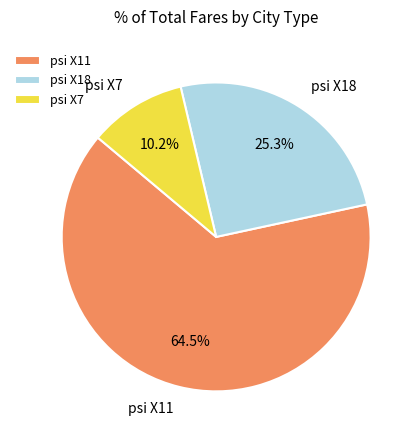

How many slices are in this pie chart?

3